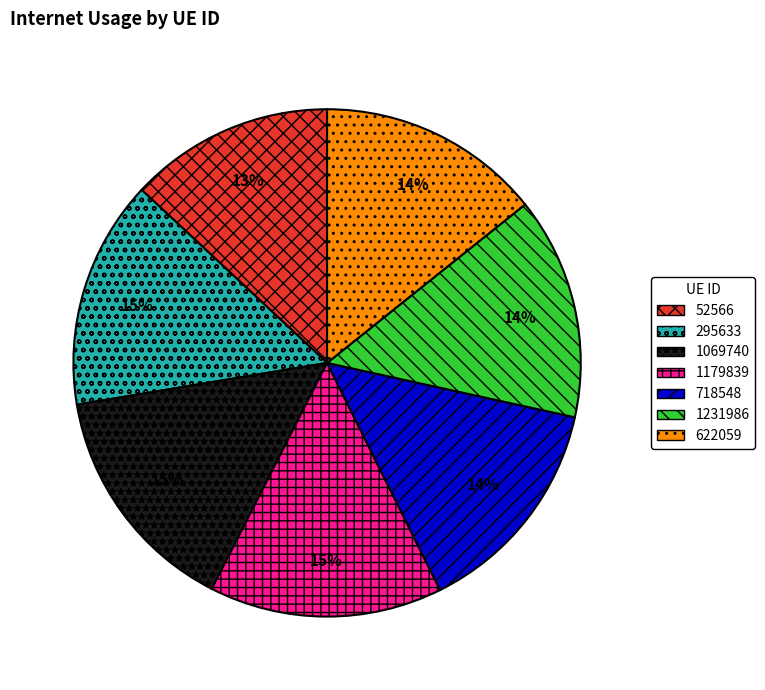

Which category has the smallest portion of the pie?

52566